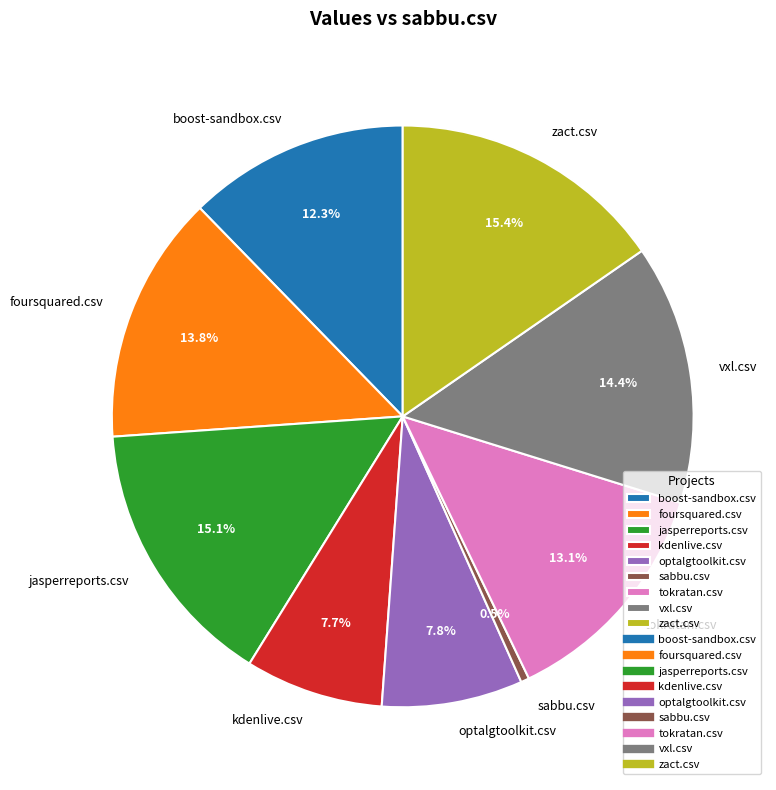

Is the sum of kdenlive.csv and tokratan.csv greater than half?

No